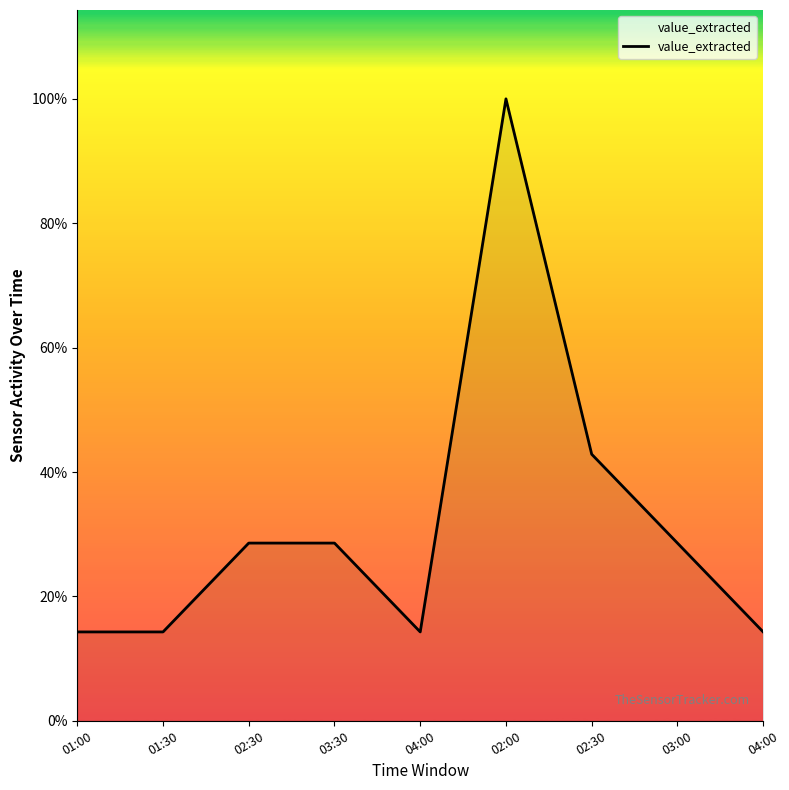

Reading left to right, what are all the values shown in this chart?

01:00=1	01:30=1	02:30=2	03:30=2	04:00=1	02:00=7	02:30=3	03:00=2	04:00=1